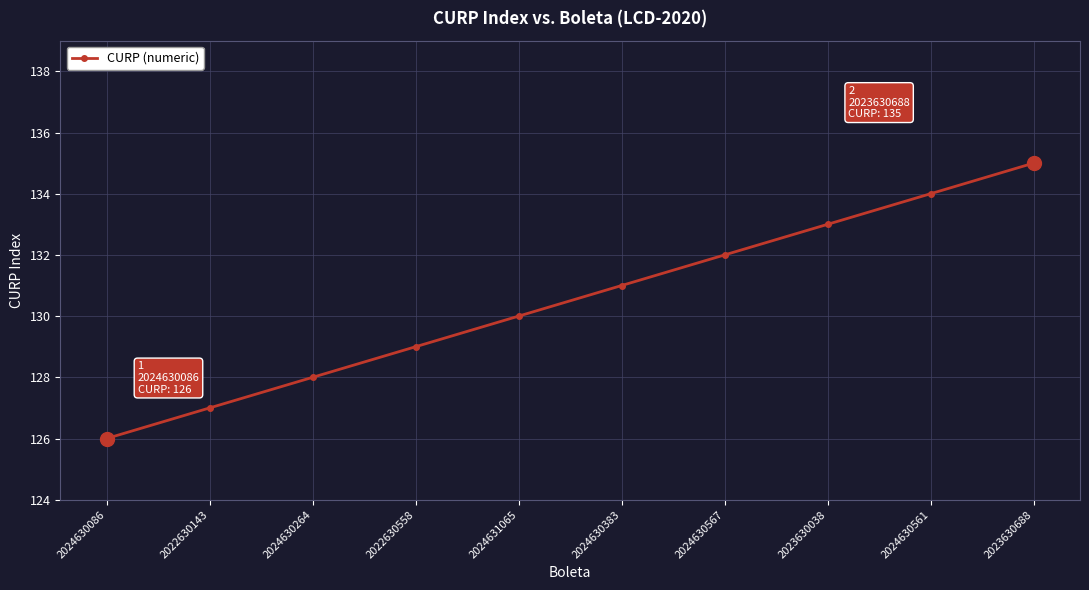

What value does the data have at 2024630086?

126